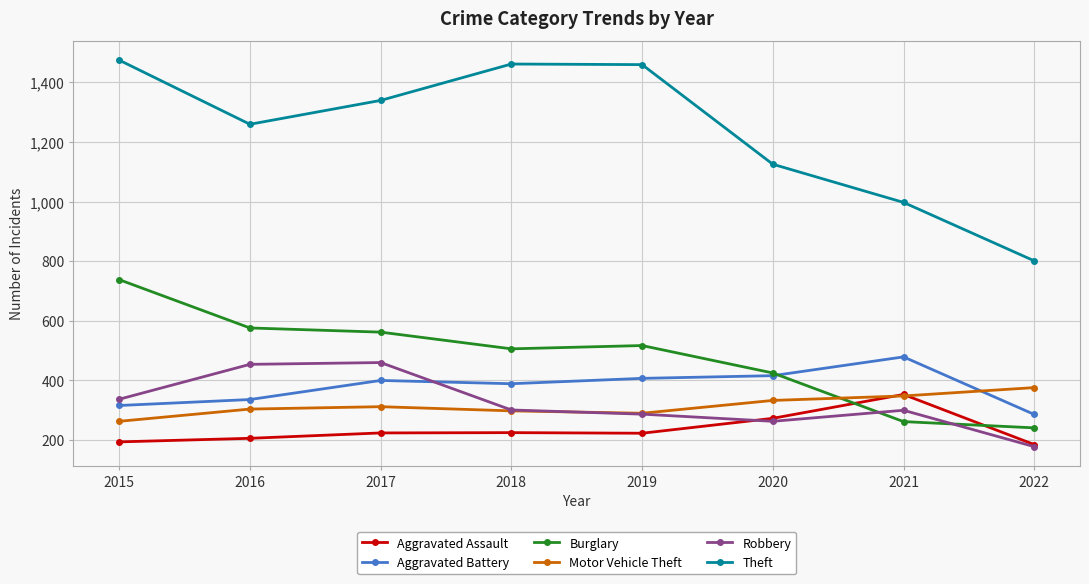

Which series has the largest total across all categories?

Theft